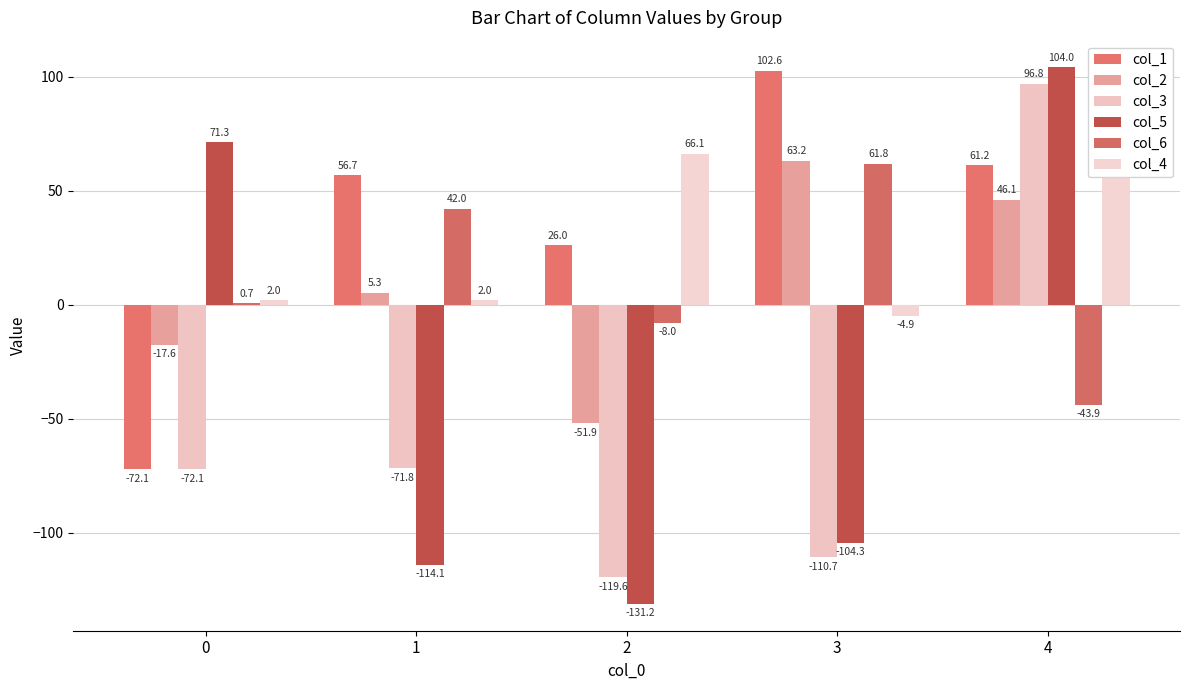

Which series has the largest range (max minus min)?

col_5